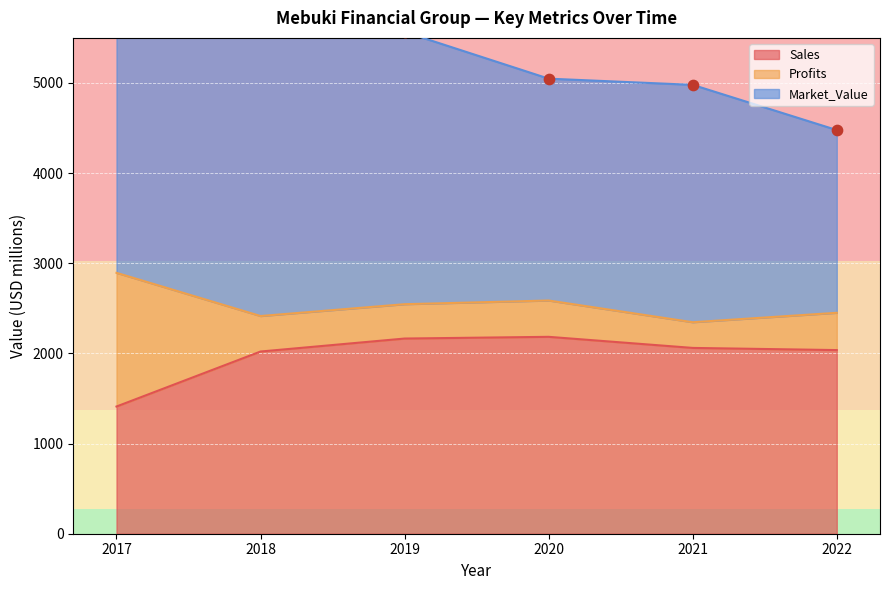

Which series contains the highest Y value?

Market_Value